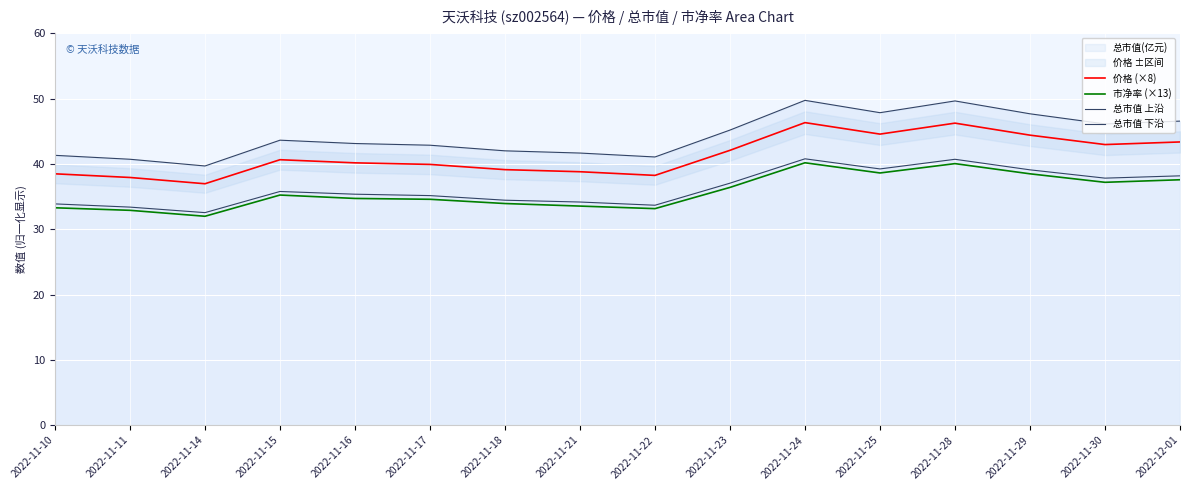

Where is the first local maximum for 总市值 下沿?

2022-11-15